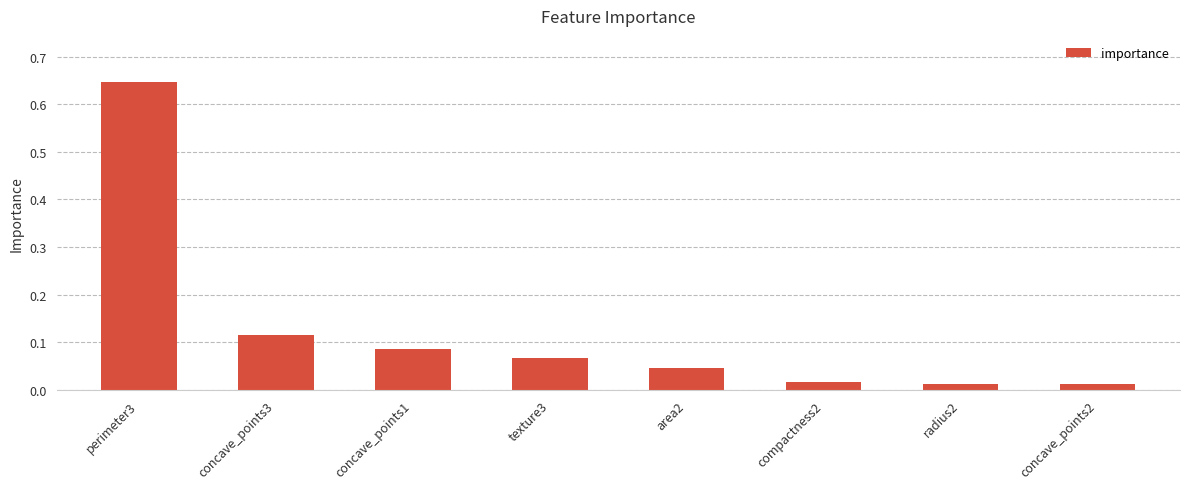

Which label corresponds to the largest value in the chart?

perimeter3